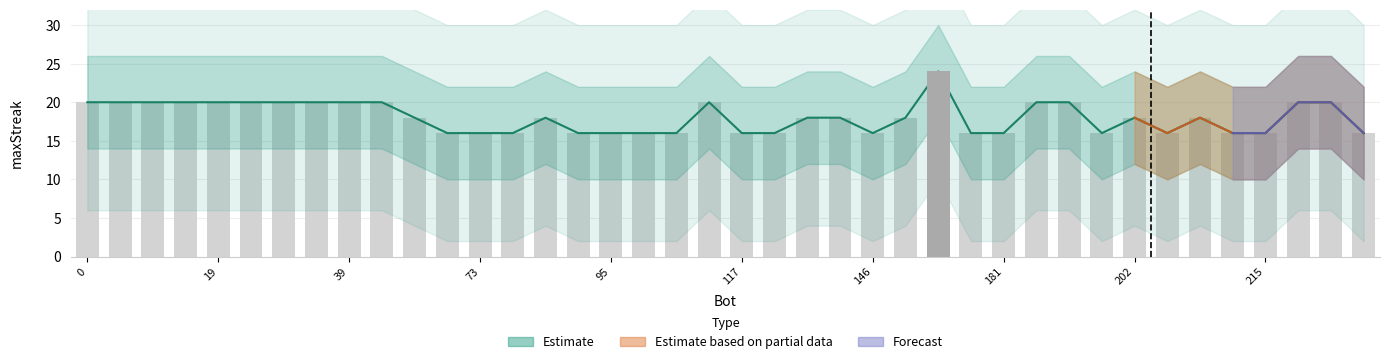

True or false: the data shows 7 at 72.

False